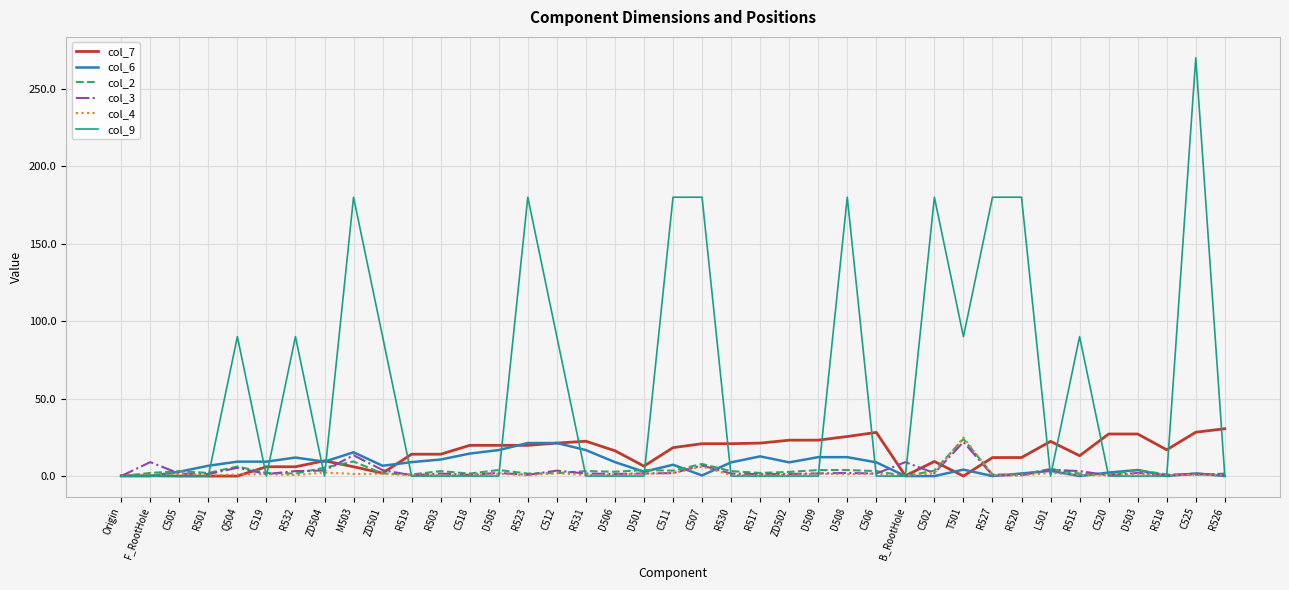

At which category does the chart reach its peak across all series?

C525